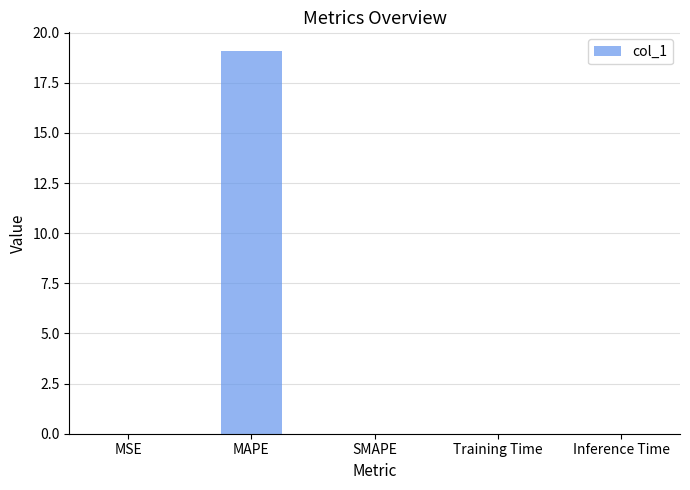

What is the greatest value displayed?

19.1